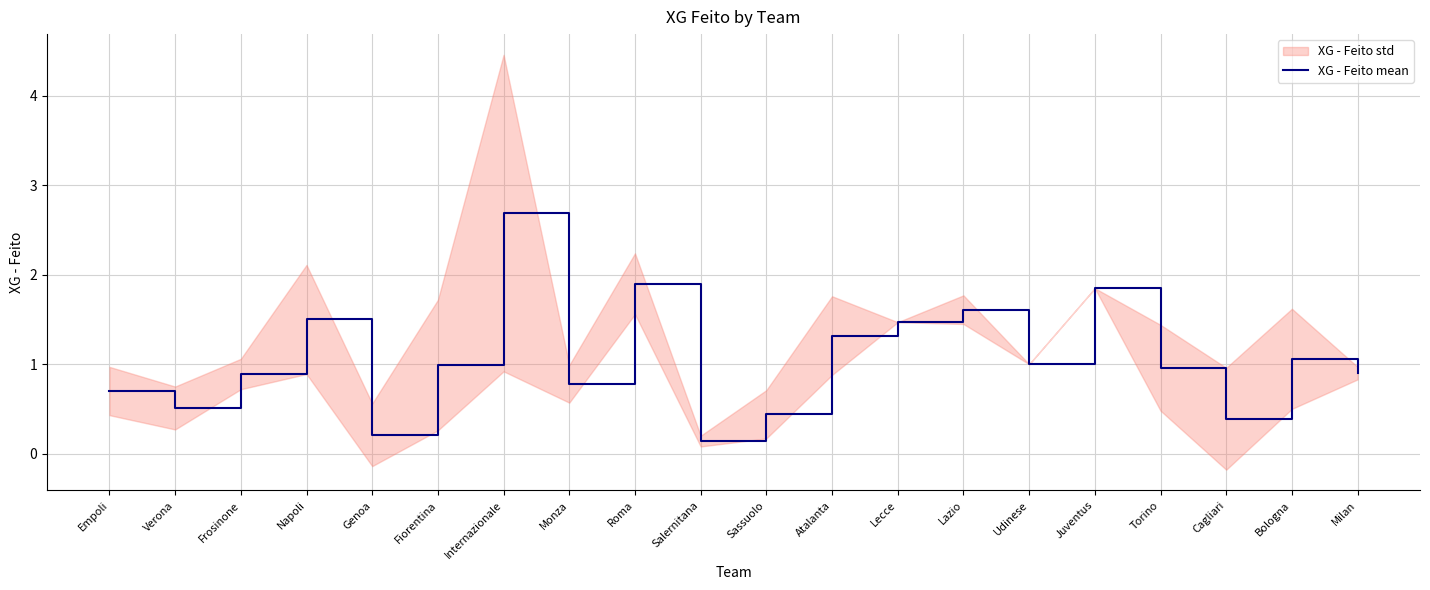

At which category does the data reach its first local valley?

Verona